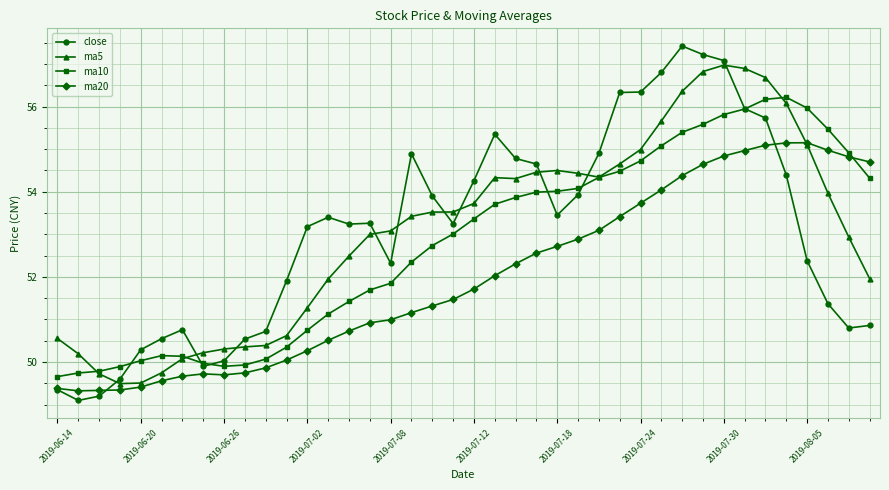

Which series has the widest spread of values?

close